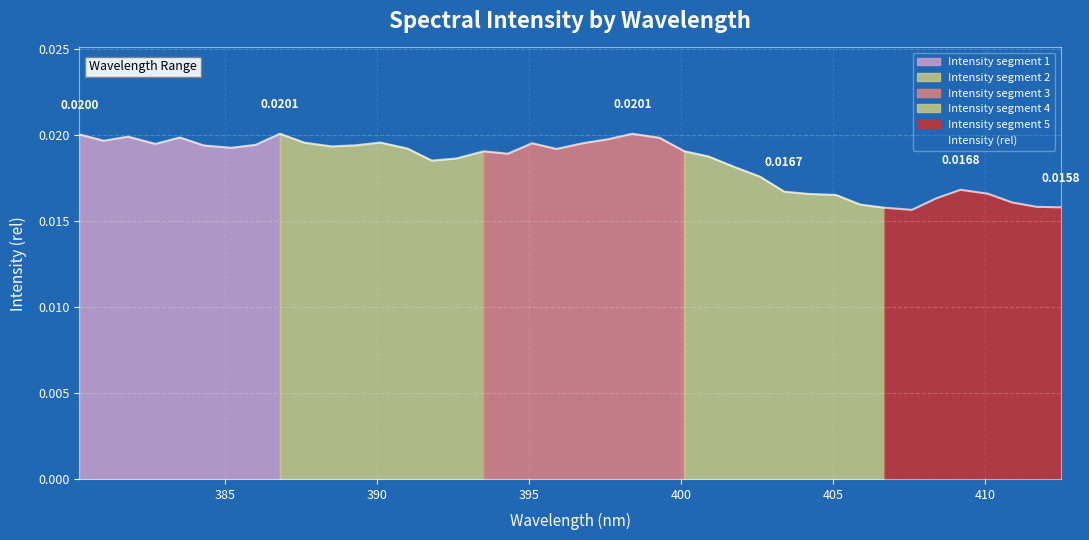

What is the label of the 13th point from the right?

402.6